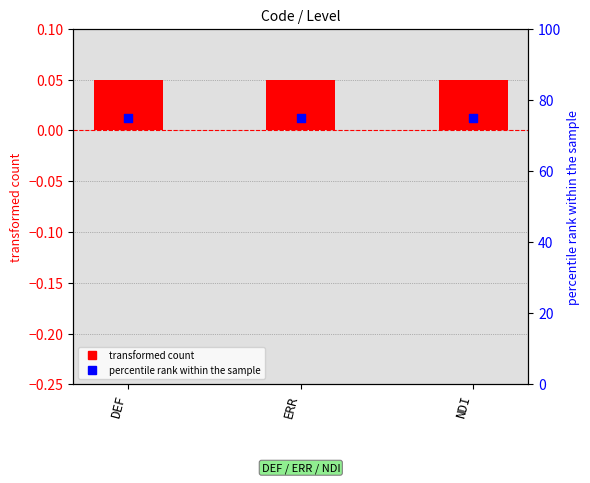

At how many categories does at least one series exceed 73?

3